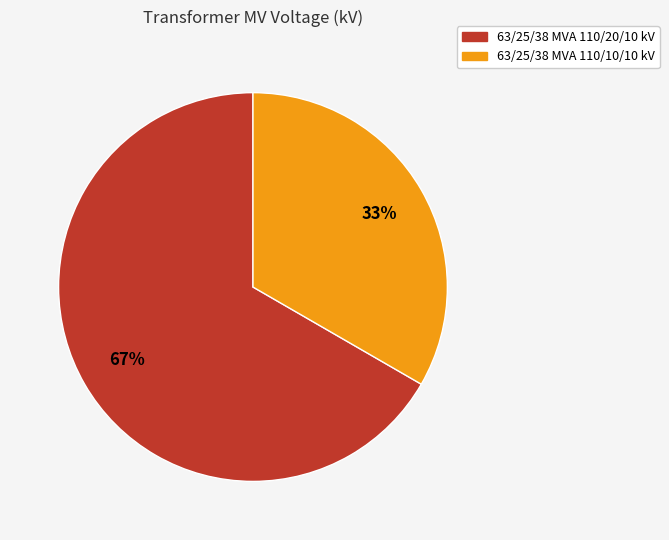

Is it true that 63/25/38 MVA 110/10/10 kV is 33% of the pie?

True